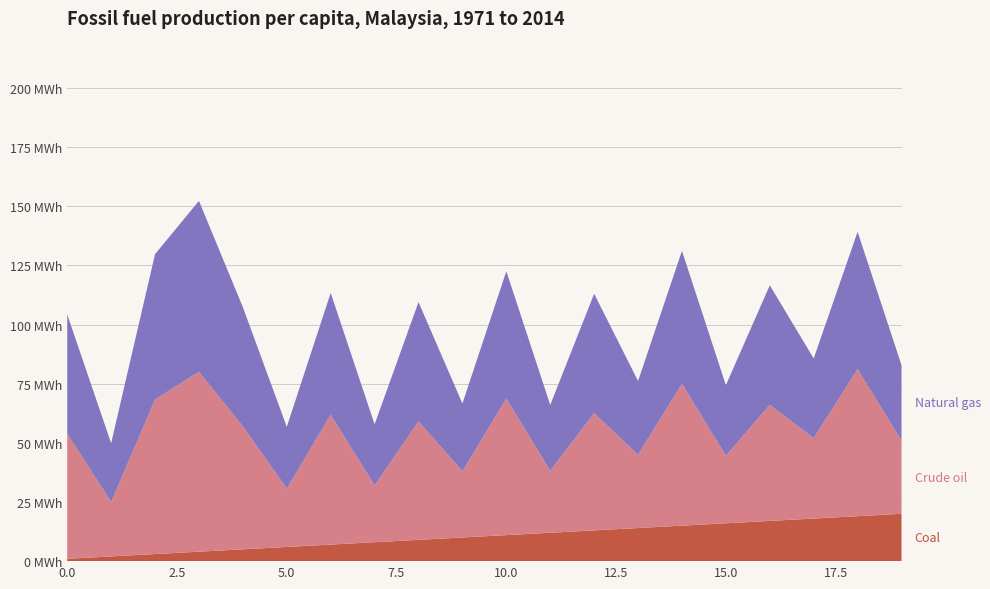

Reading right to left, transcribe all the data shown in this chart.

Coal: 19=20.0	18=19.0	17=18.0	16=17.0	15=16.0	14=15.0	13=14.0	12=13.0	11=12.0	10=11.0	9=10.0	8=9.0	7=8.0	6=7.0	5=6.0	4=5.0	3=4.0	2=3.0	1=2.0	0=1.0
Crude oil: 19=30.9	18=62.2	17=34.0	16=49.0	15=28.5	14=60.0	13=31.0	12=49.5	11=26.2	10=57.7	9=28.0	8=50.1	7=24.0	6=54.9	5=24.7	4=52.0	3=76.1	2=65.3	1=23.0	0=52.9
Natural gas: 19=31.9	18=58.0	17=33.7	16=50.5	15=29.8	14=56.2	13=31.2	12=50.5	11=27.8	10=53.8	9=28.6	8=50.4	7=25.8	6=51.5	5=26.1	4=50.4	3=72.2	2=61.5	1=24.8	0=50.3